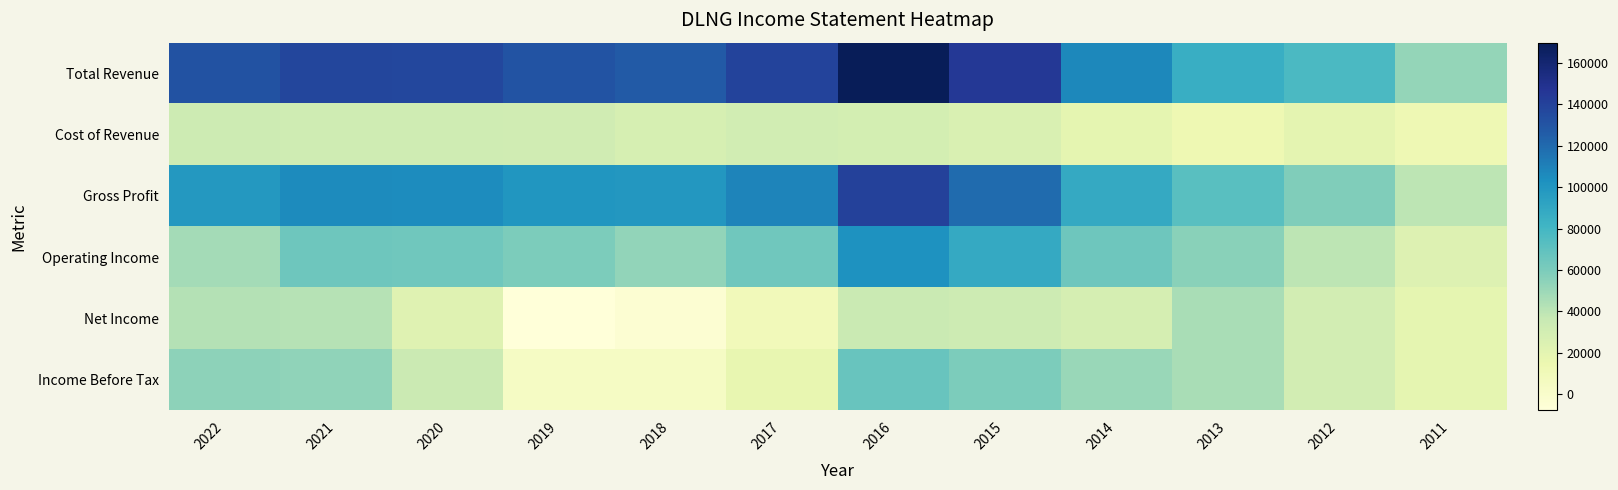

How many distinct data groups are displayed?

6